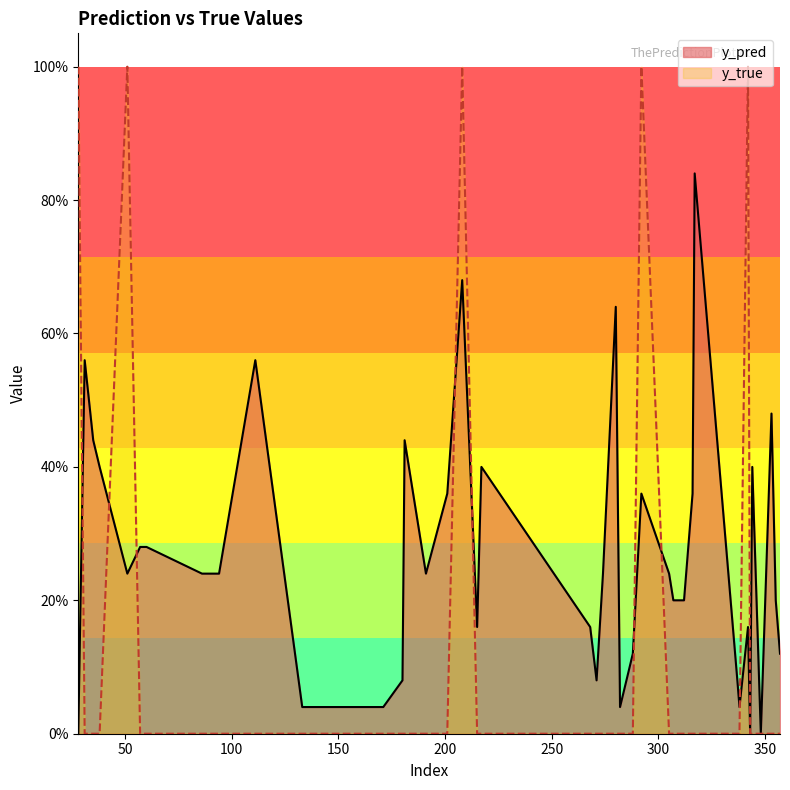

Between 86 and 337, which series saw the biggest shift?

y_pred